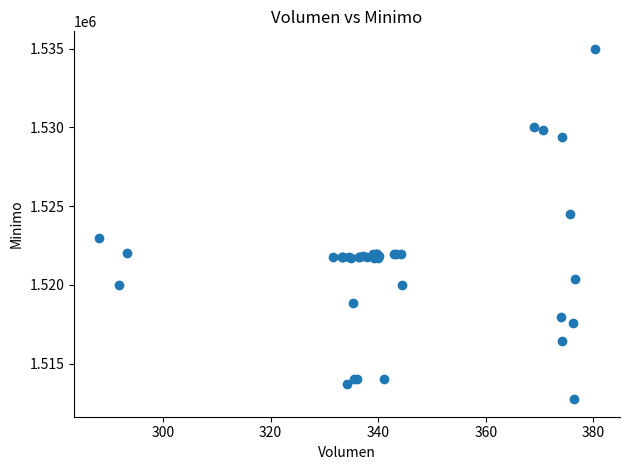

What Y value in the scatter plot is closest to 1523862?

1524513